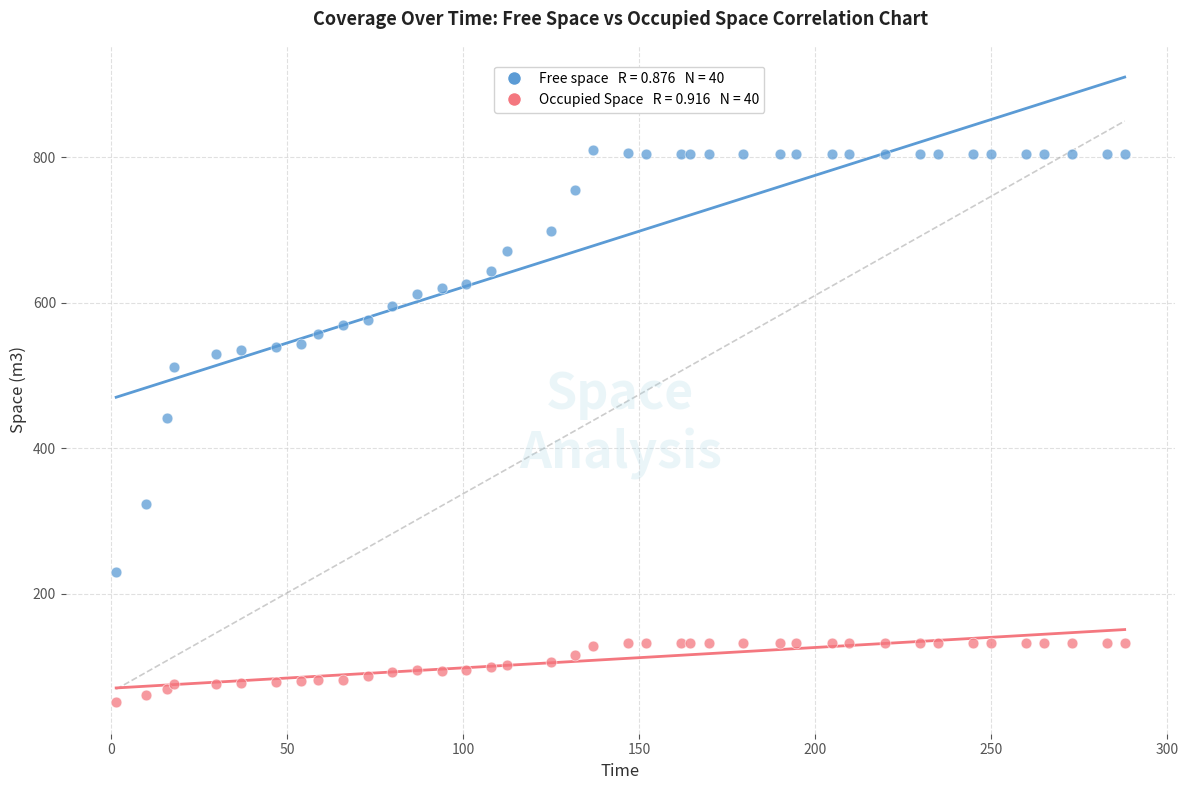

Across all series, what Y value is closest to 430?

442.1